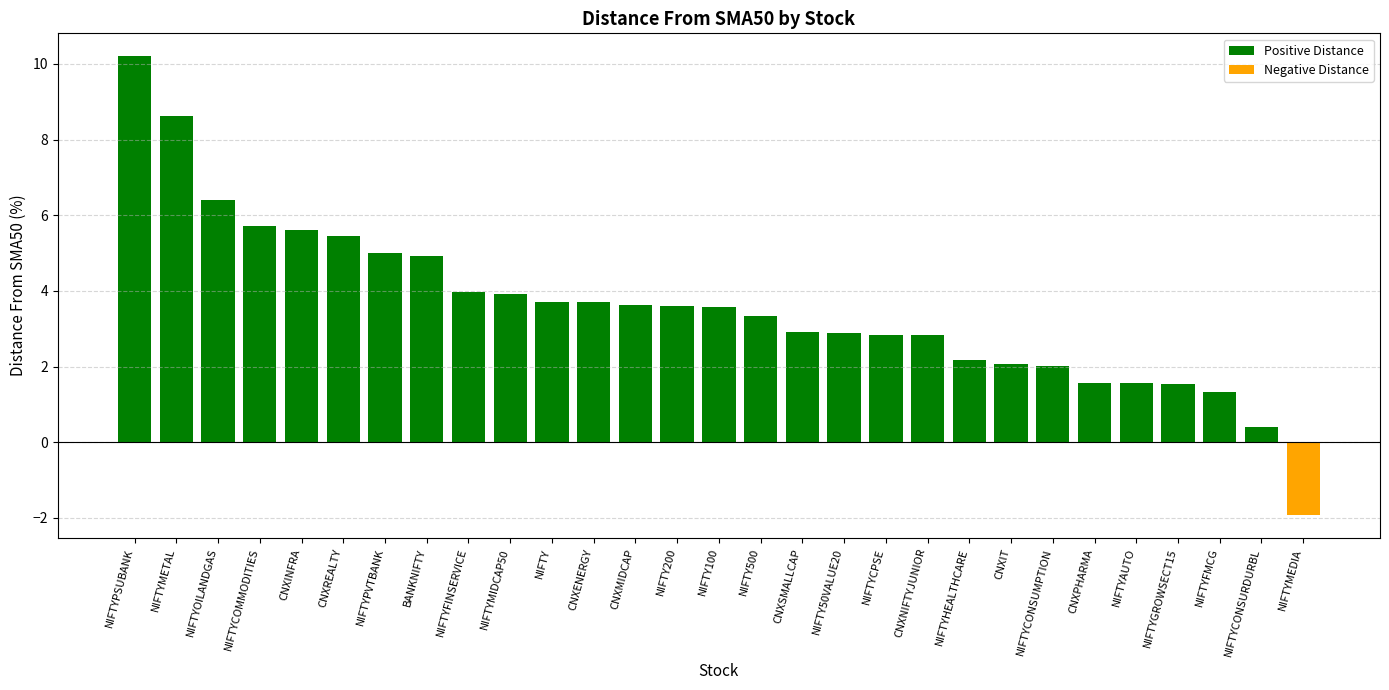

What is the label of the 18th bar from the left?

NIFTY50VALUE20